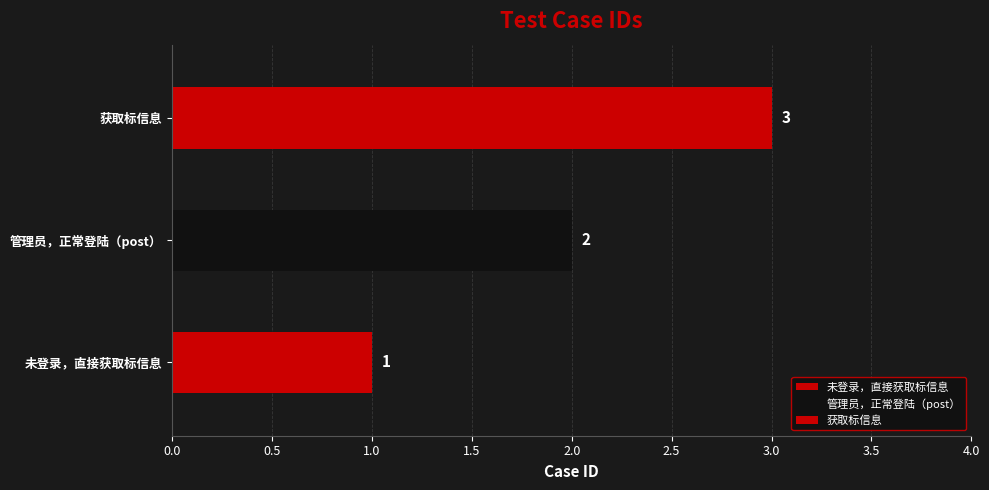

Which category has the highest value across all series?

获取标信息